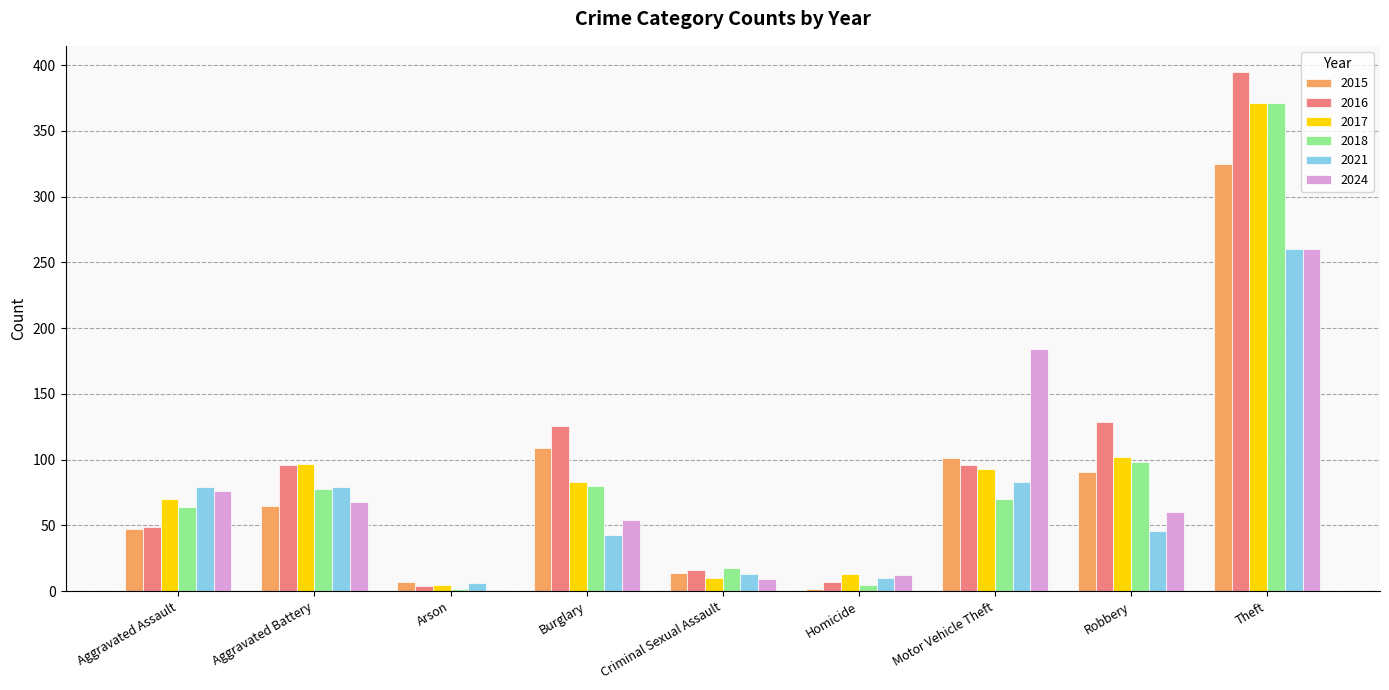

Count the number of data series in this chart.

6